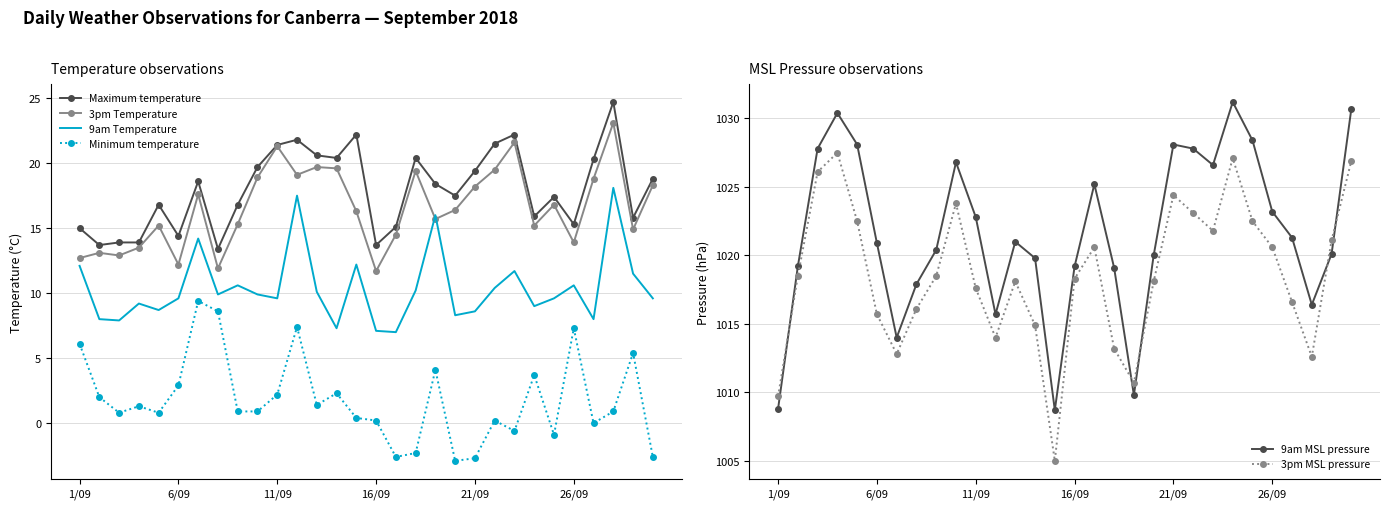

Count the number of categories in the chart.

30